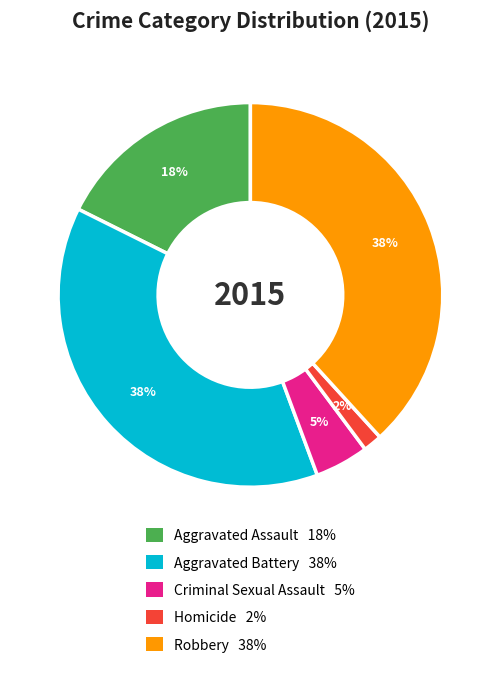

Count the number of slices in the pie.

5